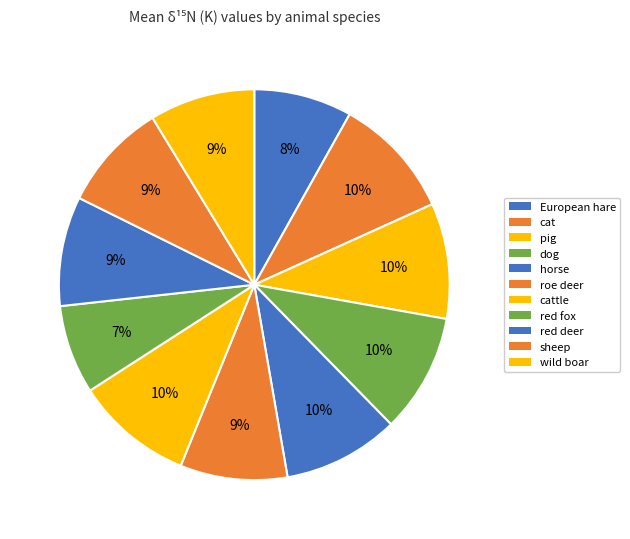

Is it true that cattle is 10% of the pie?

True